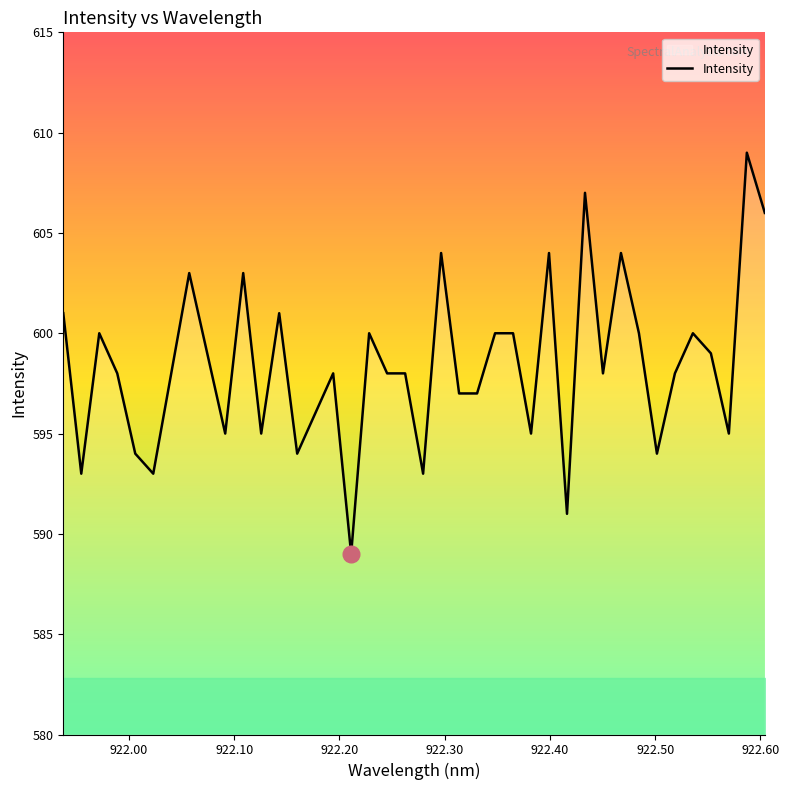

What is the greatest value displayed?

609